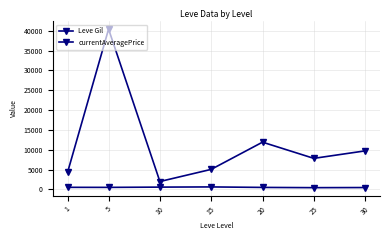

How many values in the currentAveragePrice series are below 7820?

3